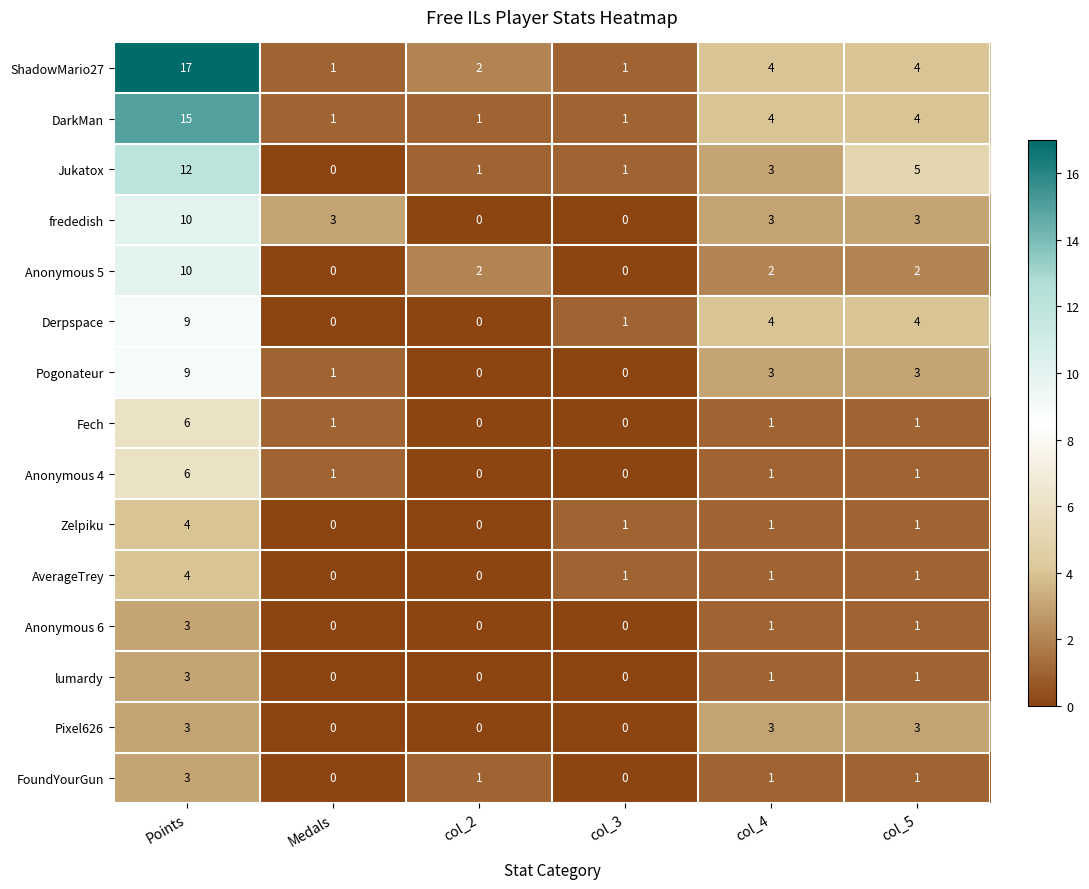

How many Anonymous 6 values are between 0 and 1?

5